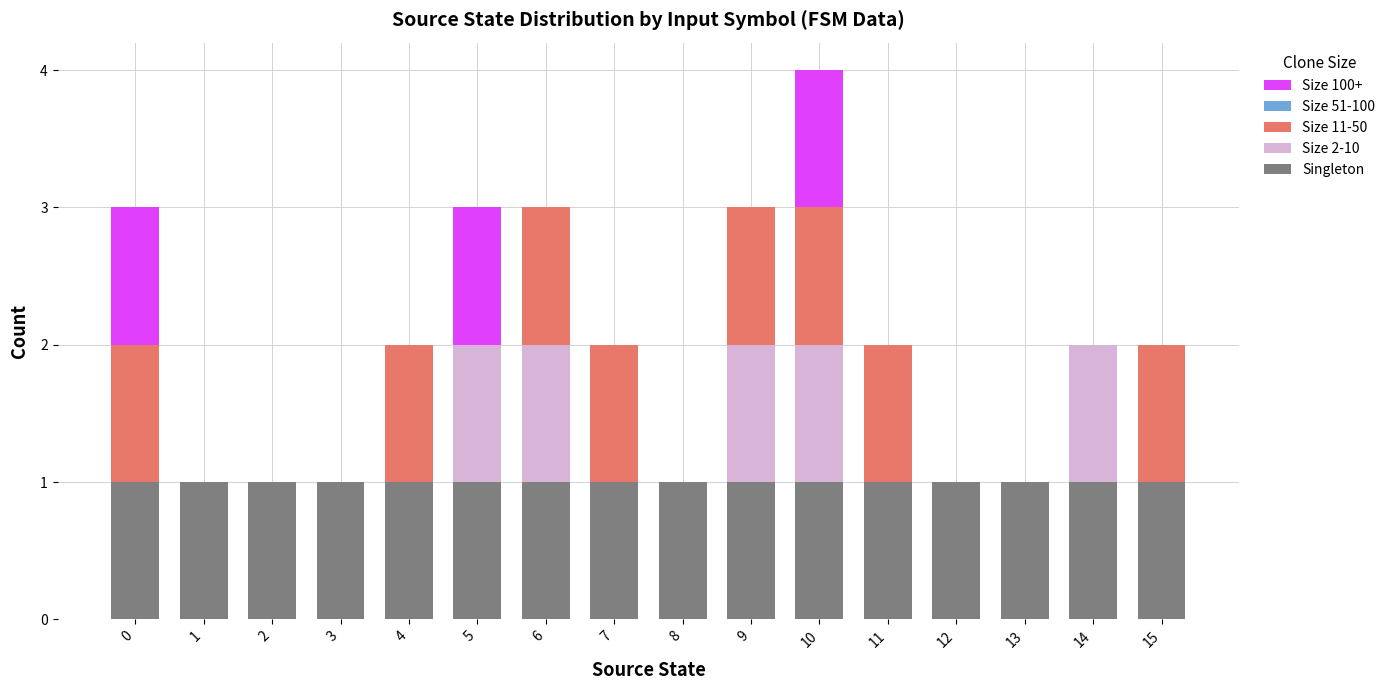

How many series are shown in this chart?

4